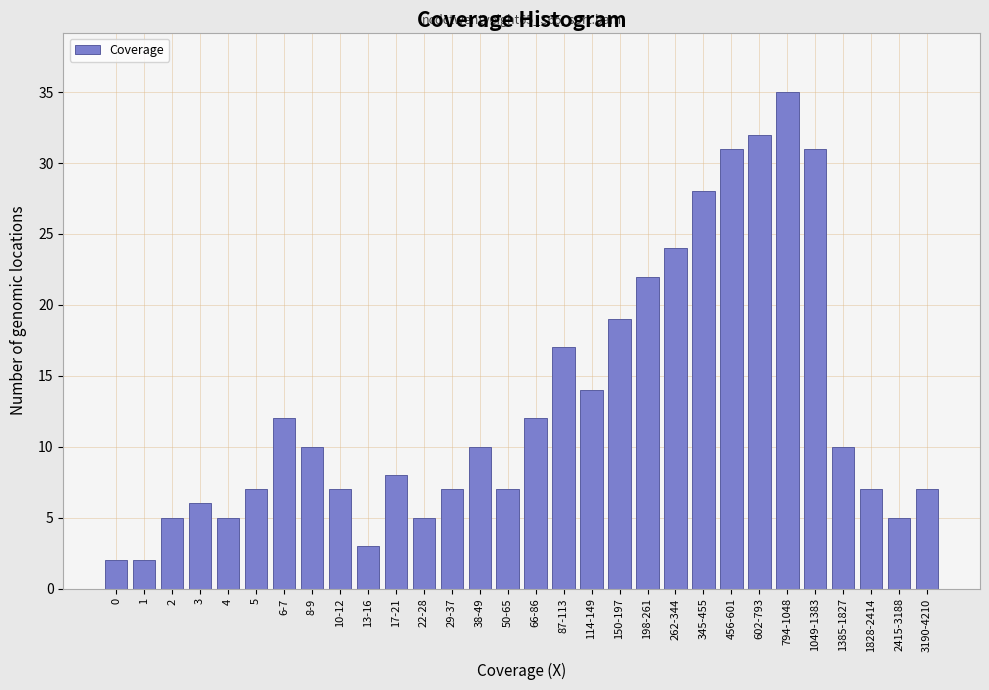

Reading left to right, transcribe all the data shown in this chart.

0=2	1=2	2=5	3=6	4=5	5=7	6-7=12	8-9=10	10-12=7	13-16=3	17-21=8	22-28=5	29-37=7	38-49=10	50-65=7	66-86=12	87-113=17	114-149=14	150-197=19	198-261=22	262-344=24	345-455=28	456-601=31	602-793=32	794-1048=35	1049-1383=31	1385-1827=10	1828-2414=7	2415-3188=5	3190-4210=7